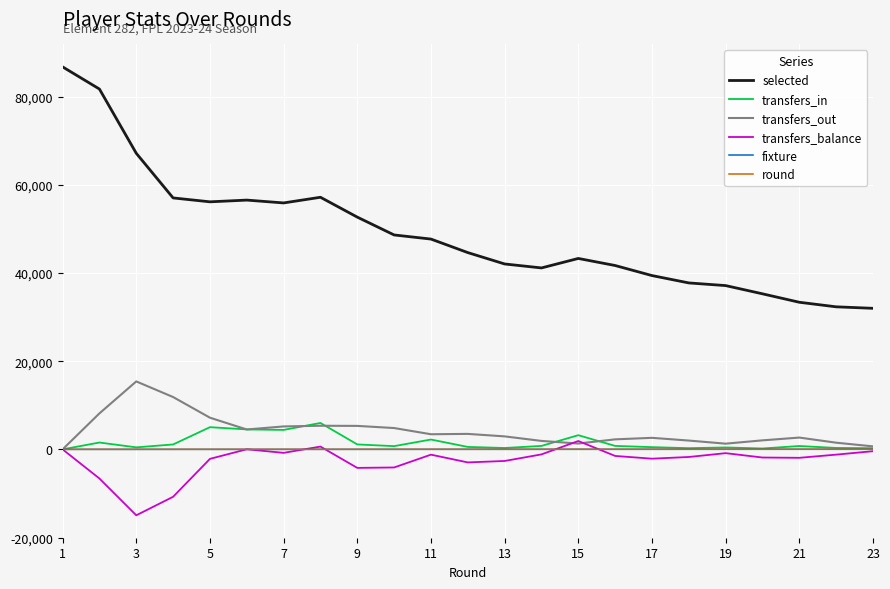

How many lines are shown in the chart?

6